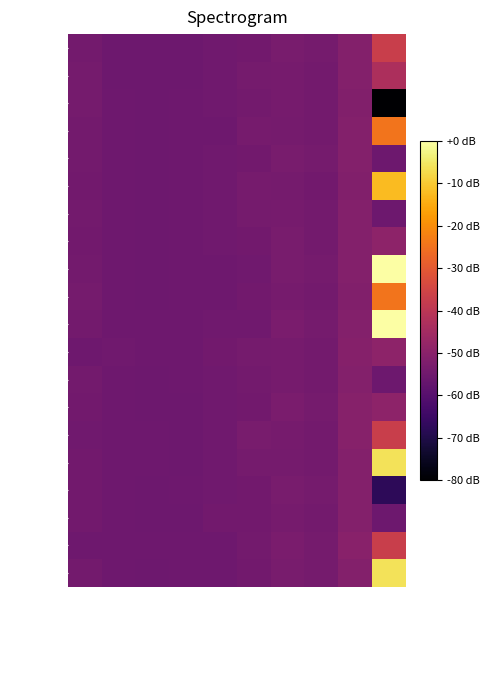

How many series are shown in this chart?

20